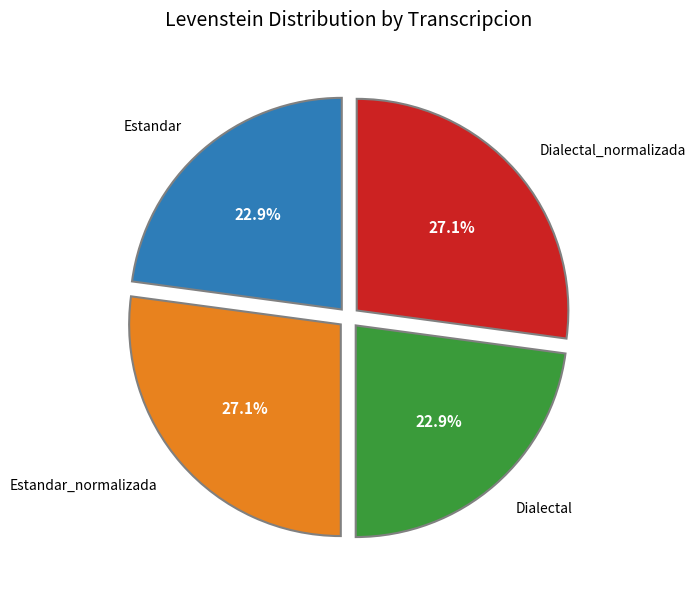

How many segments does this pie chart have?

4